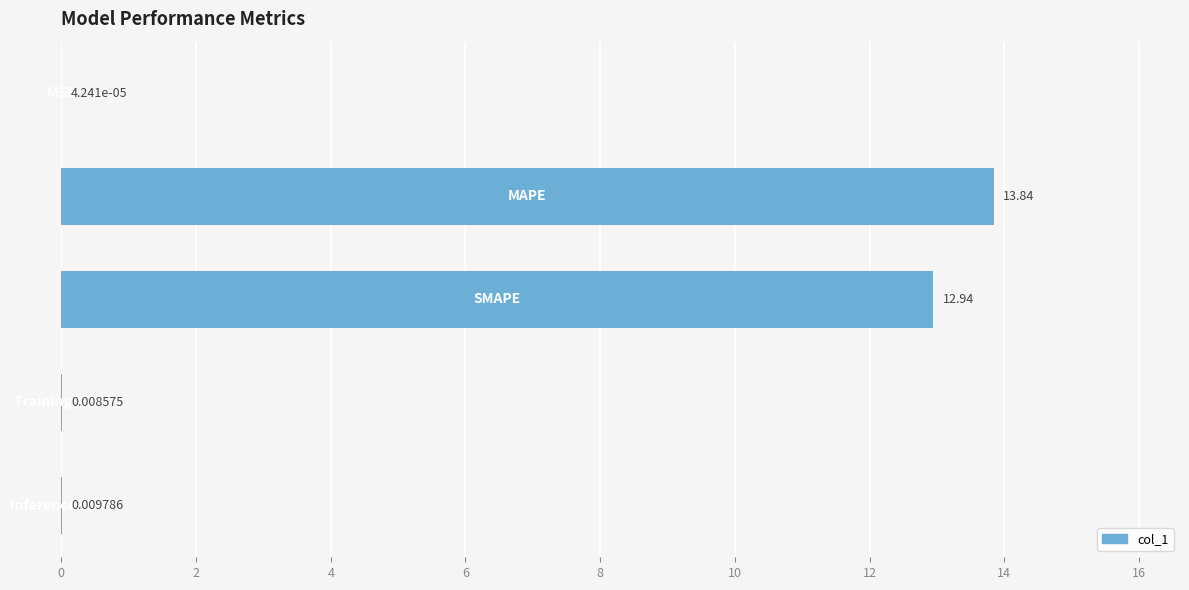

What is the sum of all values?

26.8